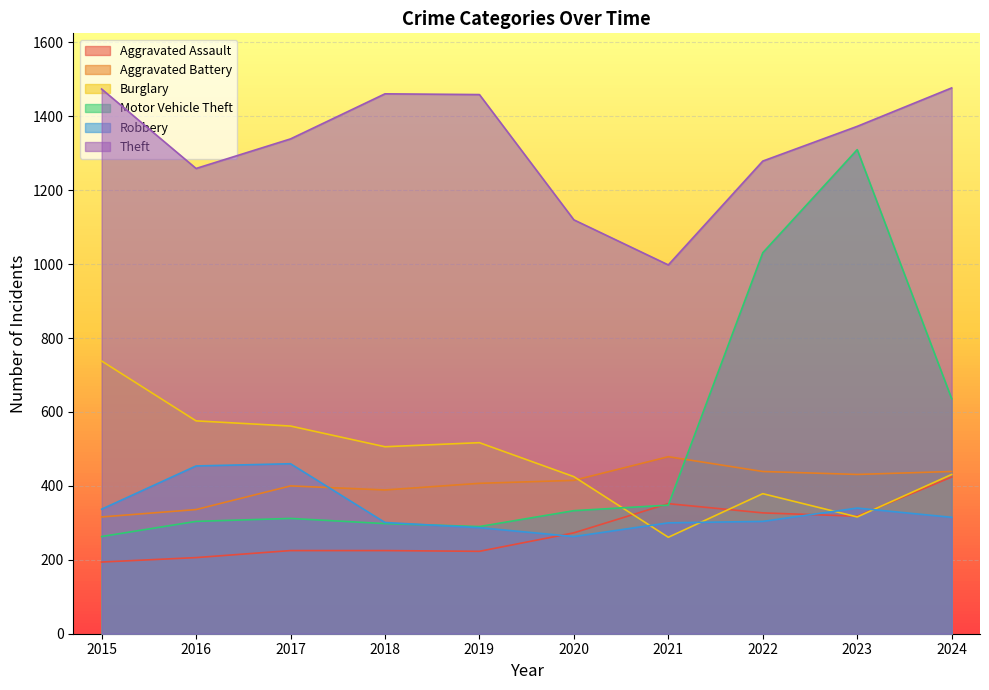

Reading left to right, transcribe all the data shown in this chart.

Aggravated Assault: 194	206	225	225	223	273	352	327	318	424
Aggravated Battery: 316	336	400	389	407	415	479	439	431	439
Burglary: 738	576	562	506	517	425	261	379	316	431
Motor Vehicle Theft: 263	304	312	298	290	333	348	1031	1310	636
Robbery: 337	454	460	301	287	263	300	304	340	315
Theft: 1474	1259	1339	1461	1459	1120	998	1279	1373	1477